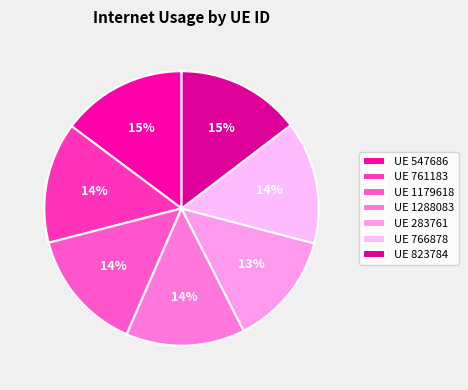

How many segments does this pie chart have?

7